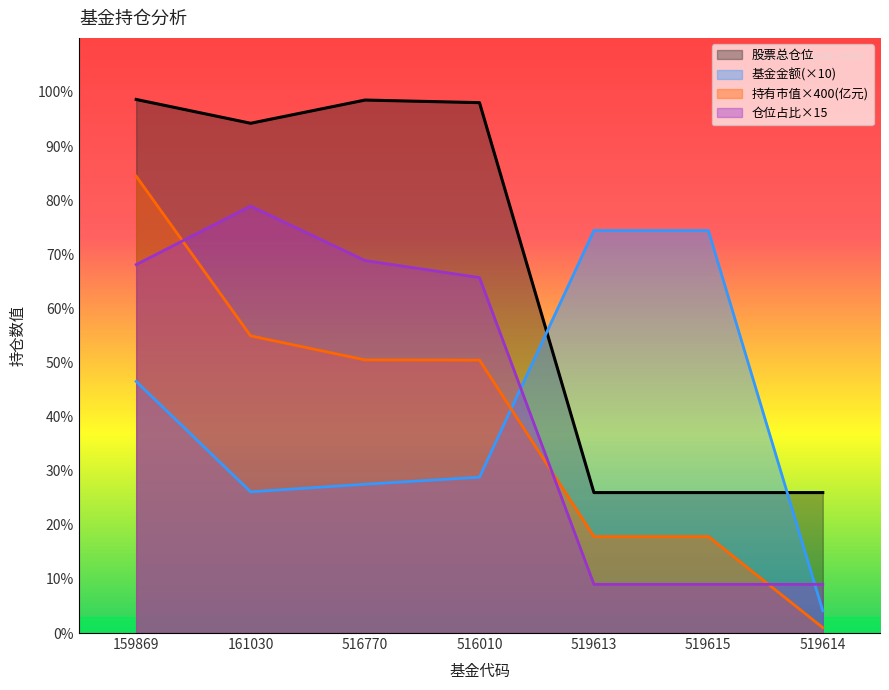

Where is the first local maximum for 股票总仓位?

516770